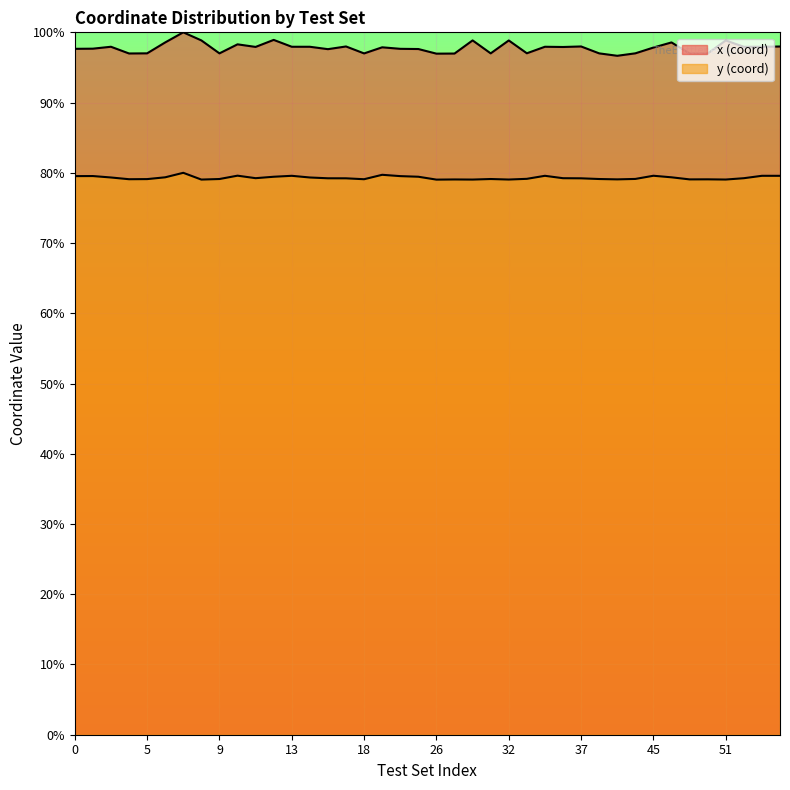

The value of x (coord) at 22 is 45.0. True or false?

False